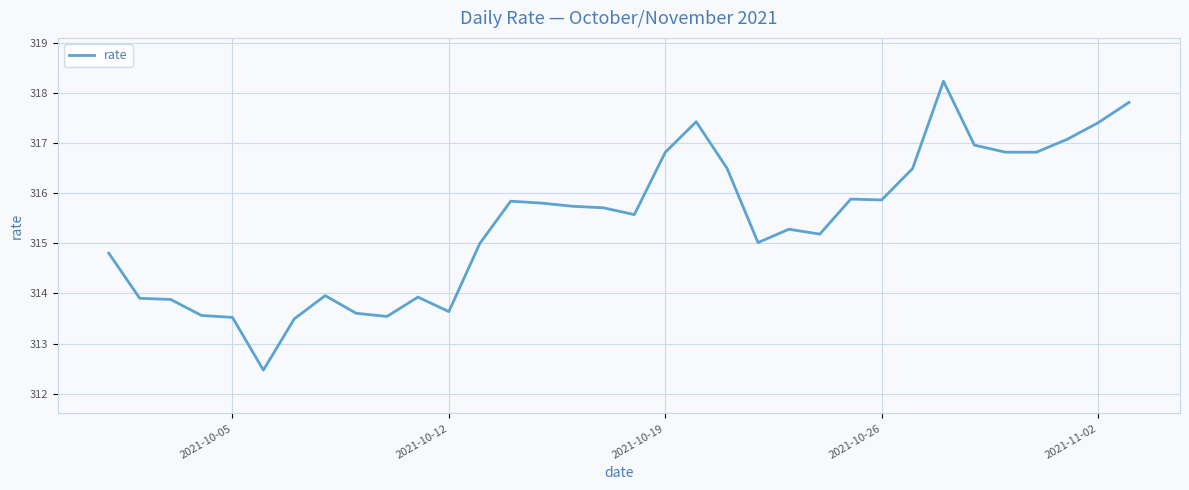

What is the maximum value shown in the chart?

318.2